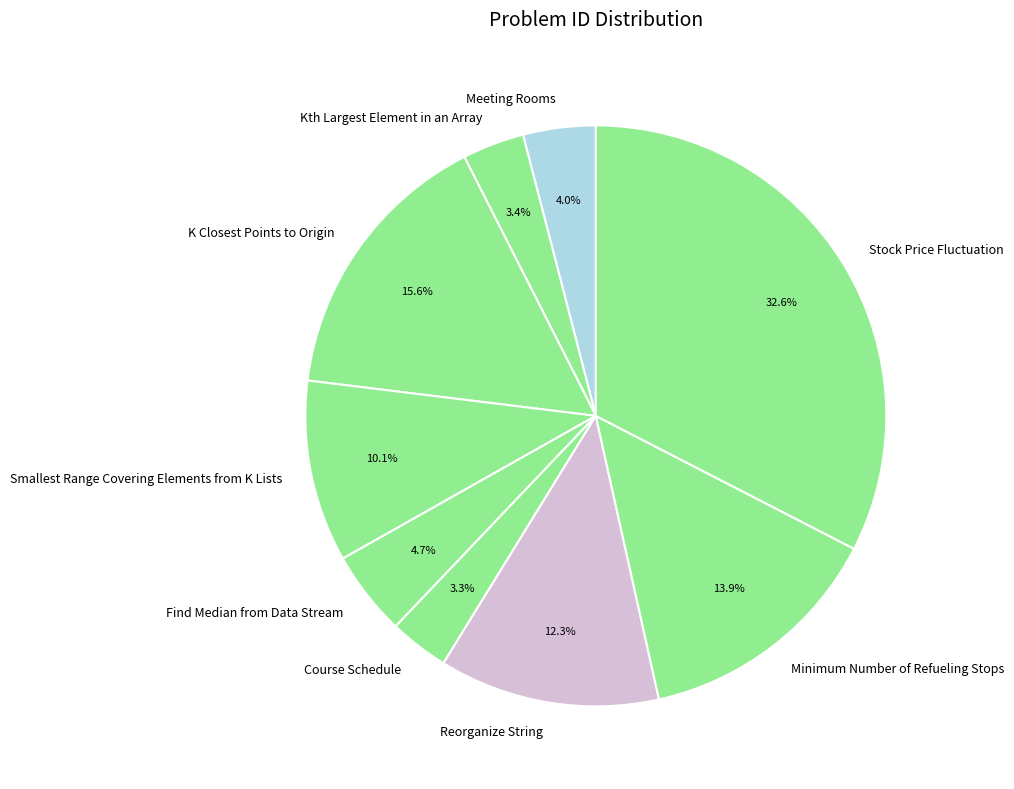

Which slice is the largest?

Stock Price Fluctuation